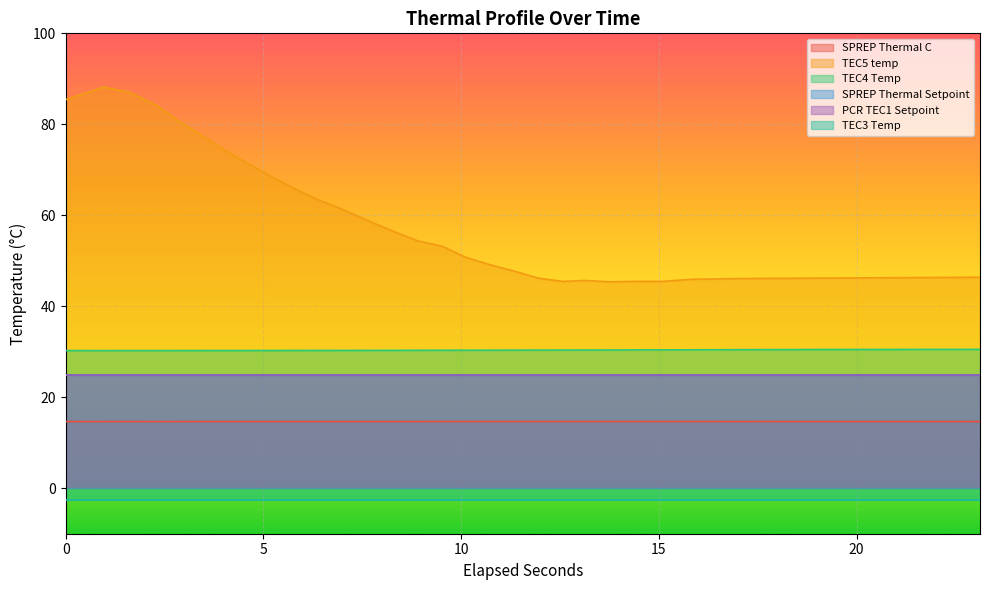

What is the highest value of the SPREP Thermal C series?

14.7